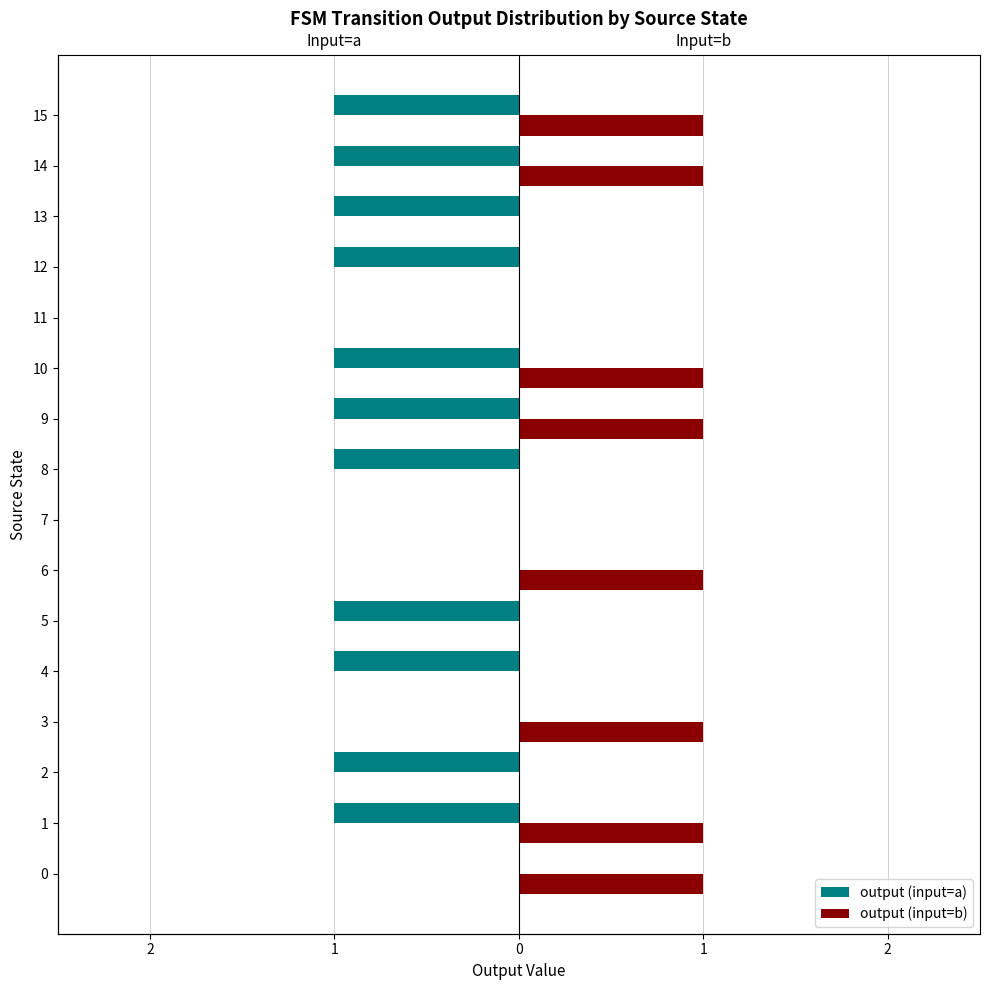

What is the spread (max minus min) of values at 8?

1